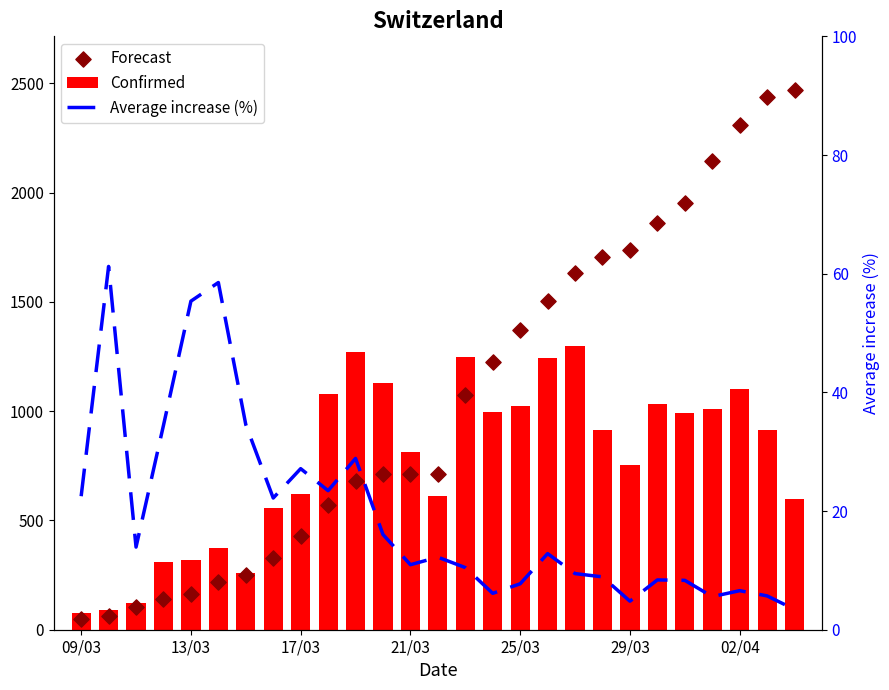

Which series has the largest total across all categories?

Forecast